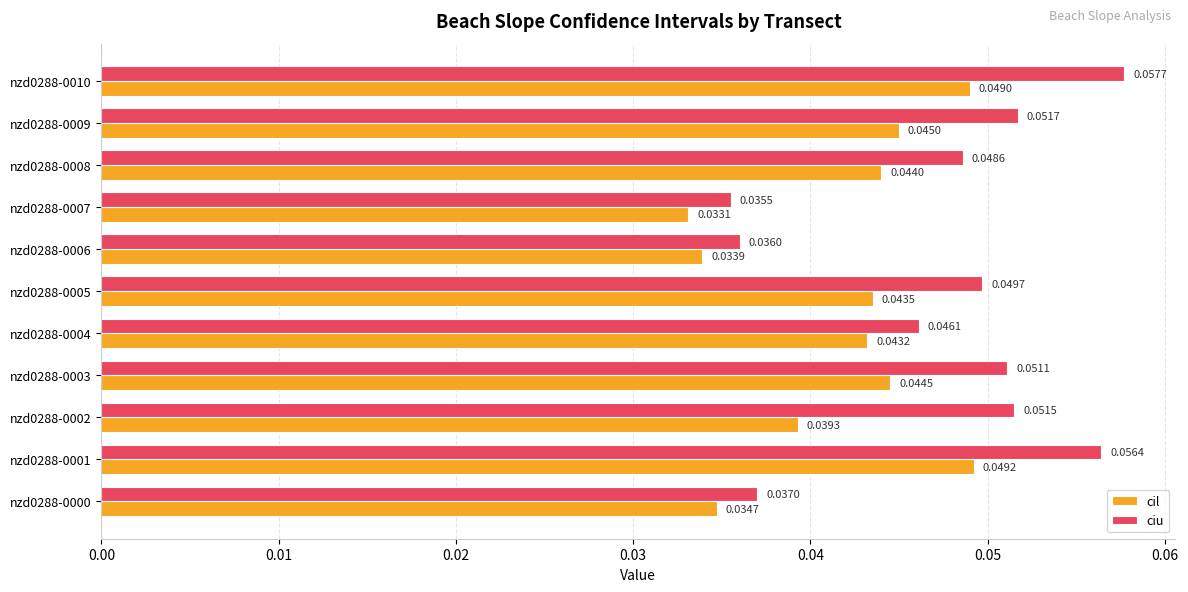

Which series changed the most between nzd0288-0005 and nzd0288-0010?

ciu